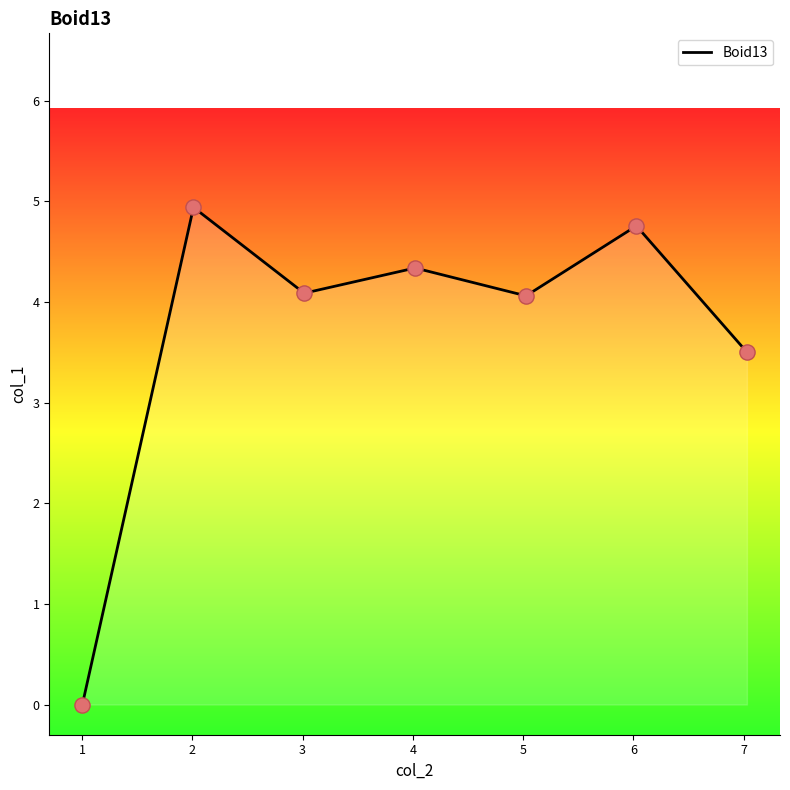

True or false: the data has more than 1 interior local peaks.

True